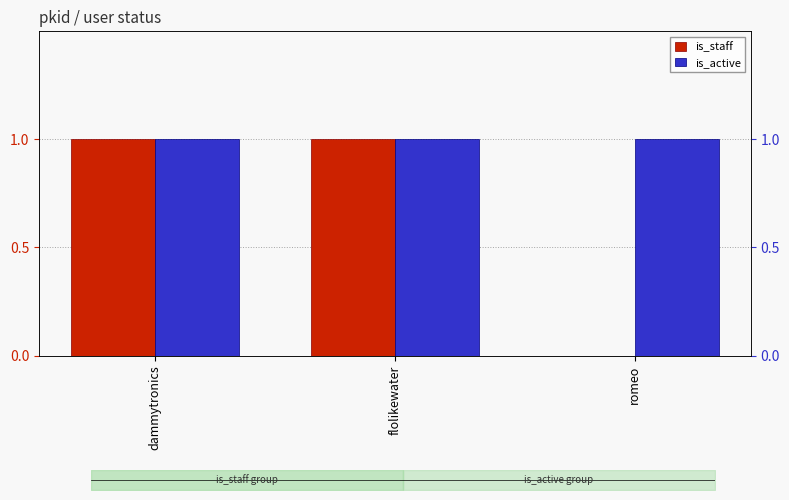

What are all the series names shown in the legend?

is_staff, is_active